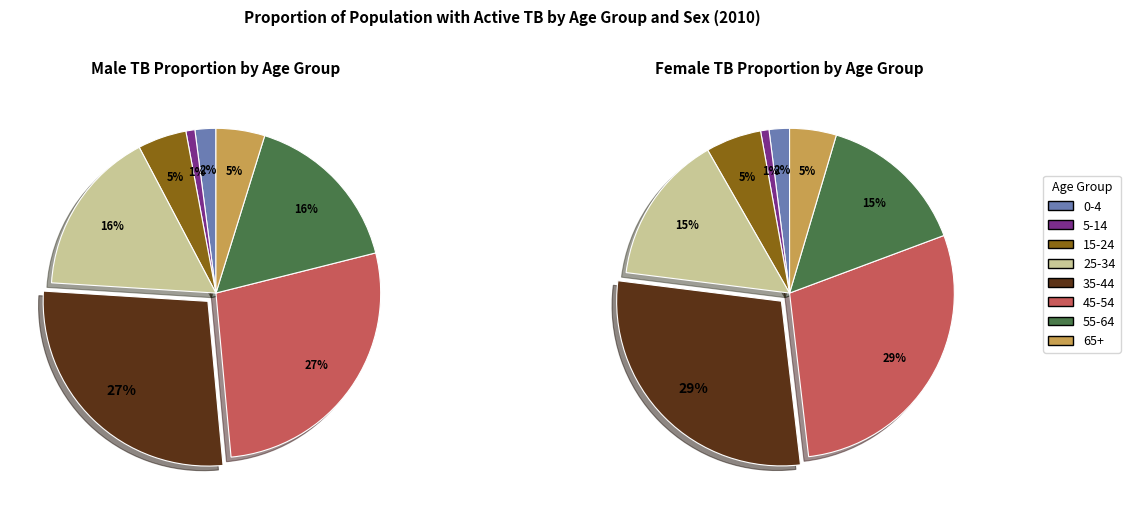

Is it true that 25-34 is 2% of the pie?

False